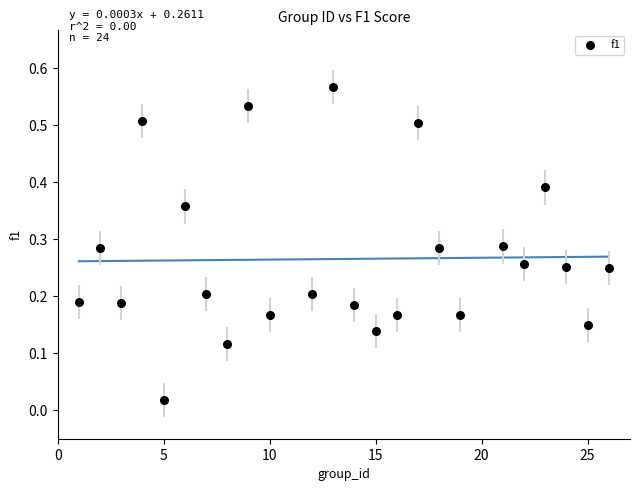

What is the range of X values (max minus min)?

25.0